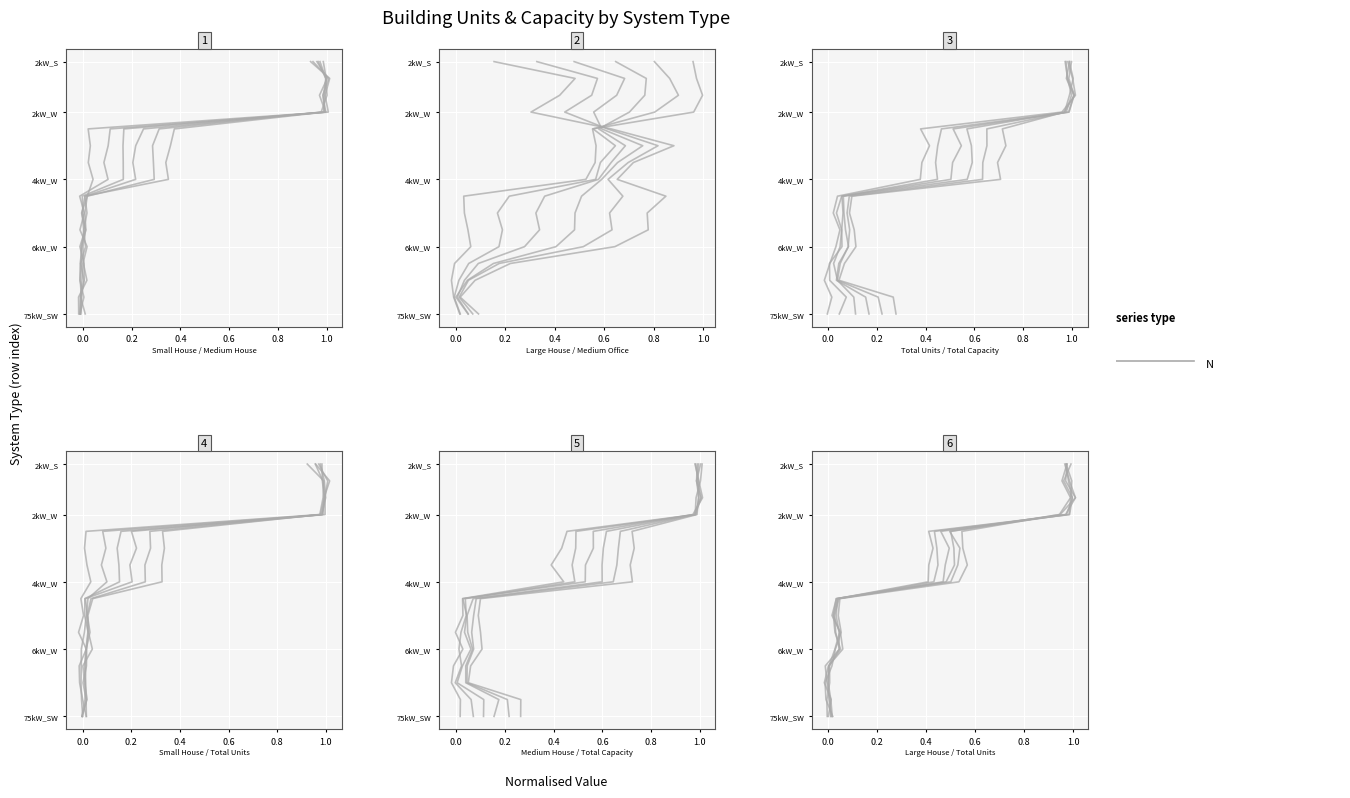

What is the sum of all values?

120